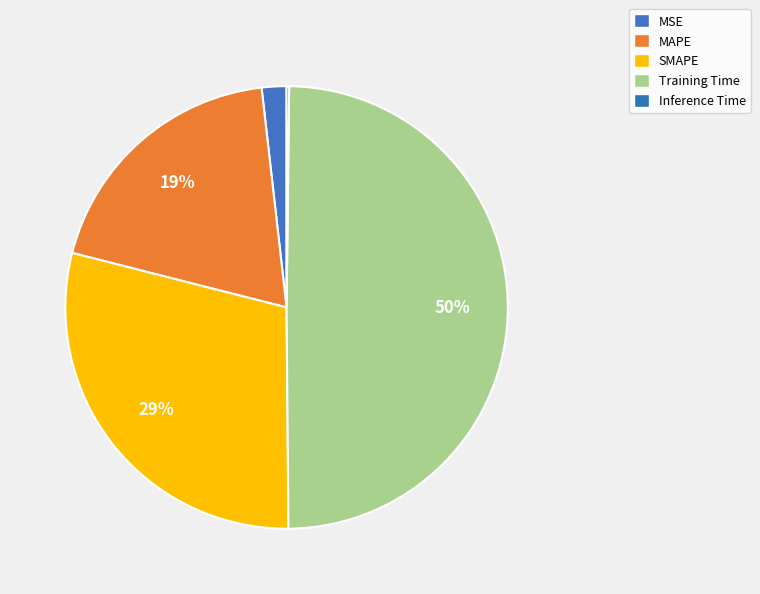

How many slices are in this pie chart?

5